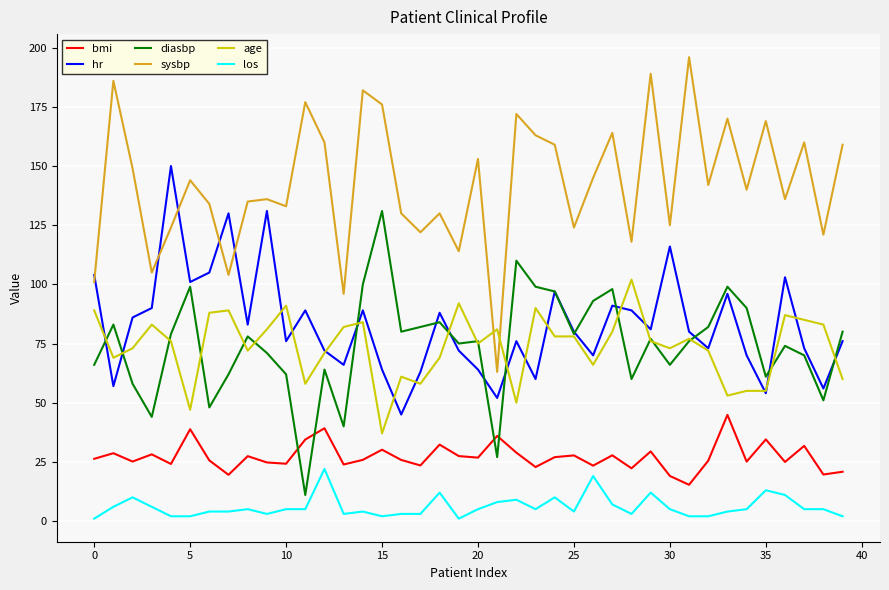

What is the minimum value for age?

37.0